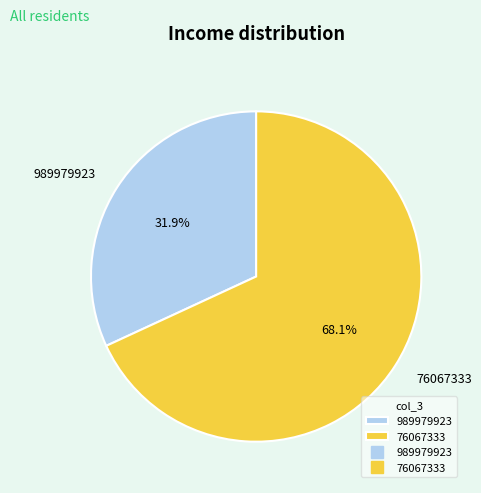

What percentage is the 989979923 slice, to the nearest percent?

32%